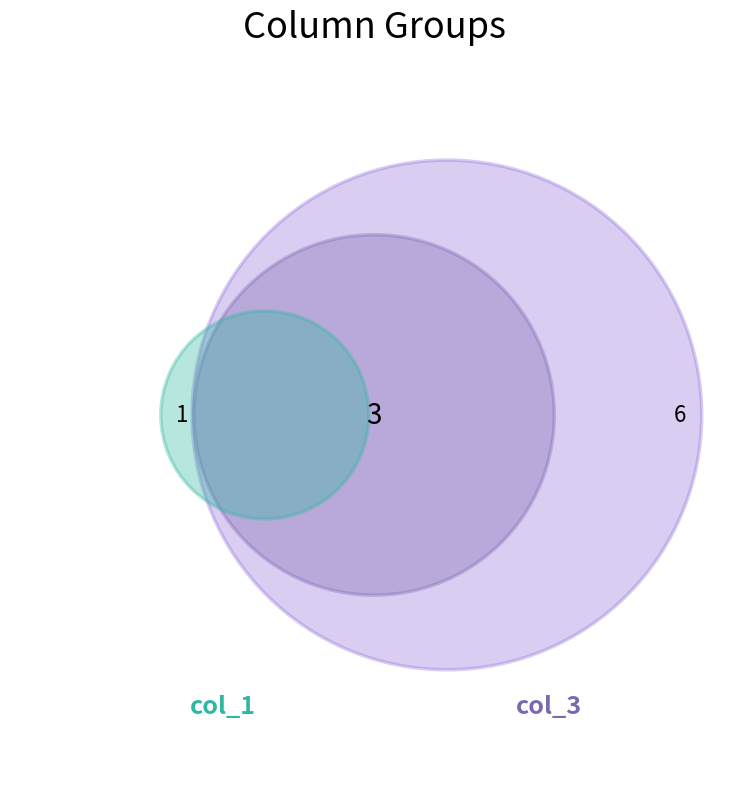

The 1 slice represents 9% of the pie. True or false?

False